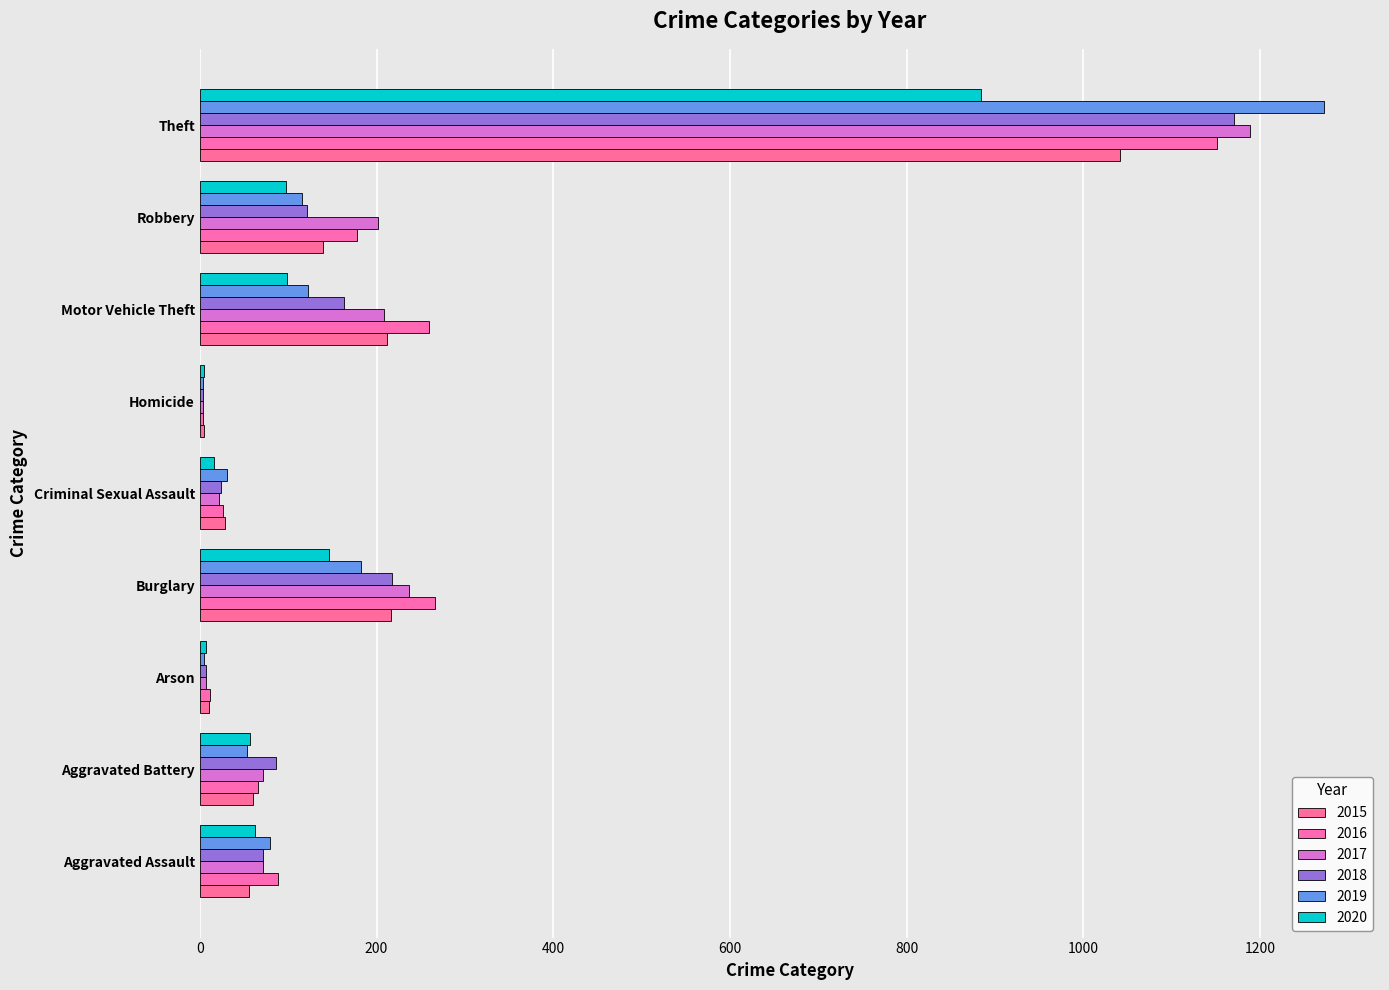

Reading left to right, extract all data points from this chart.

2015: 56	60	10	216	29	5	212	139	1041
2016: 88	66	12	266	26	4	259	178	1151
2017: 72	71	7	237	22	4	208	202	1188
2018: 72	86	7	218	24	4	163	121	1170
2019: 80	53	5	182	31	4	123	116	1272
2020: 62	57	7	146	16	5	99	97	884